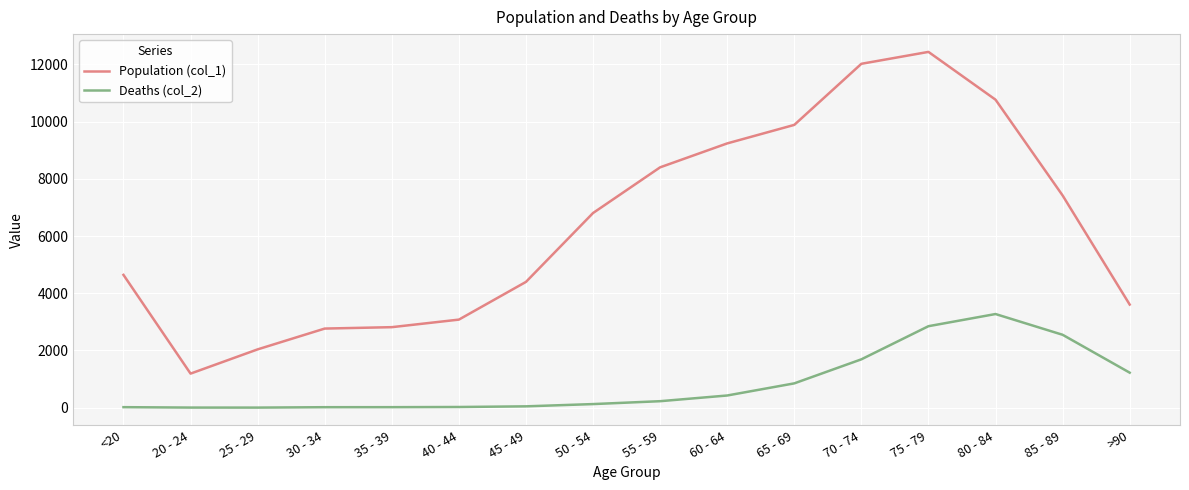

At which label is Deaths (col_2) closest to 1638?

70 - 74